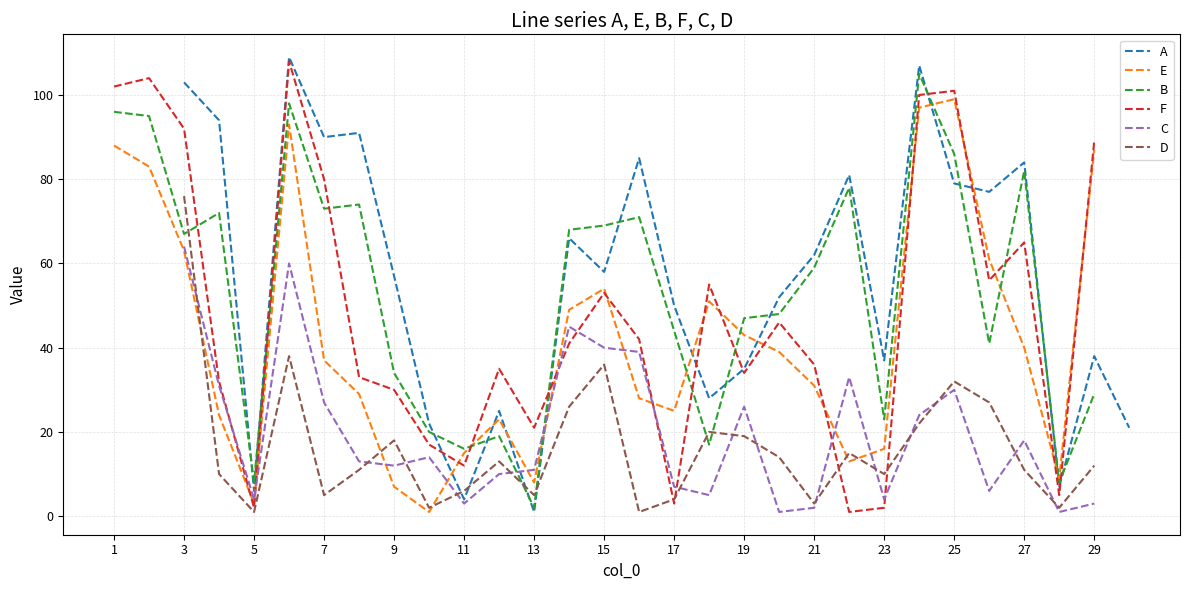

How many times do F and C cross each other?

8